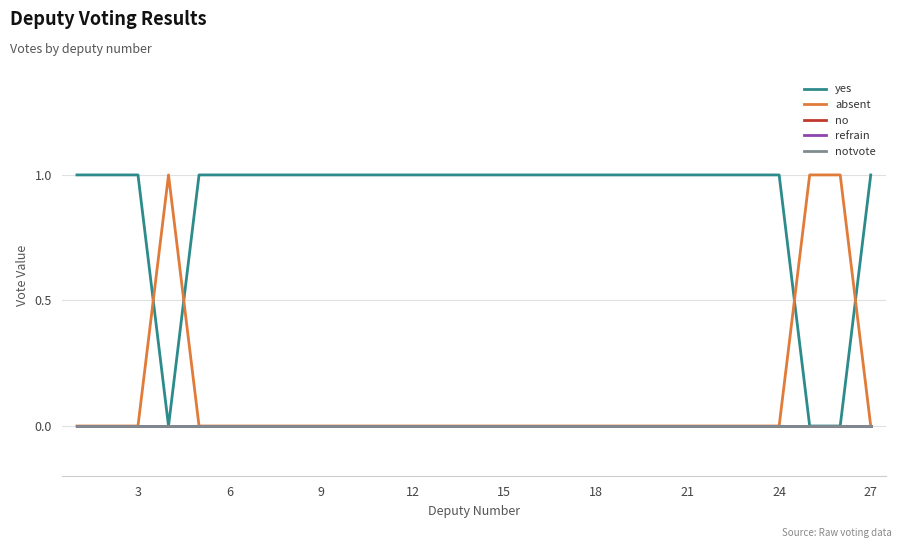

Which series has the widest spread of values?

yes